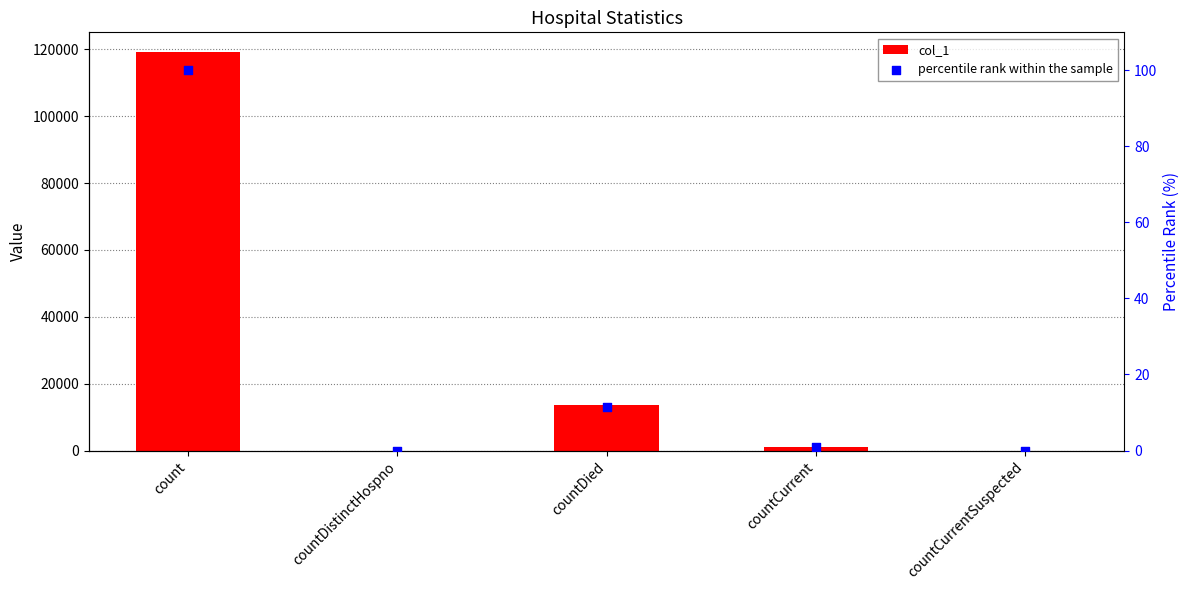

Which series contains the highest Y value?

col_1